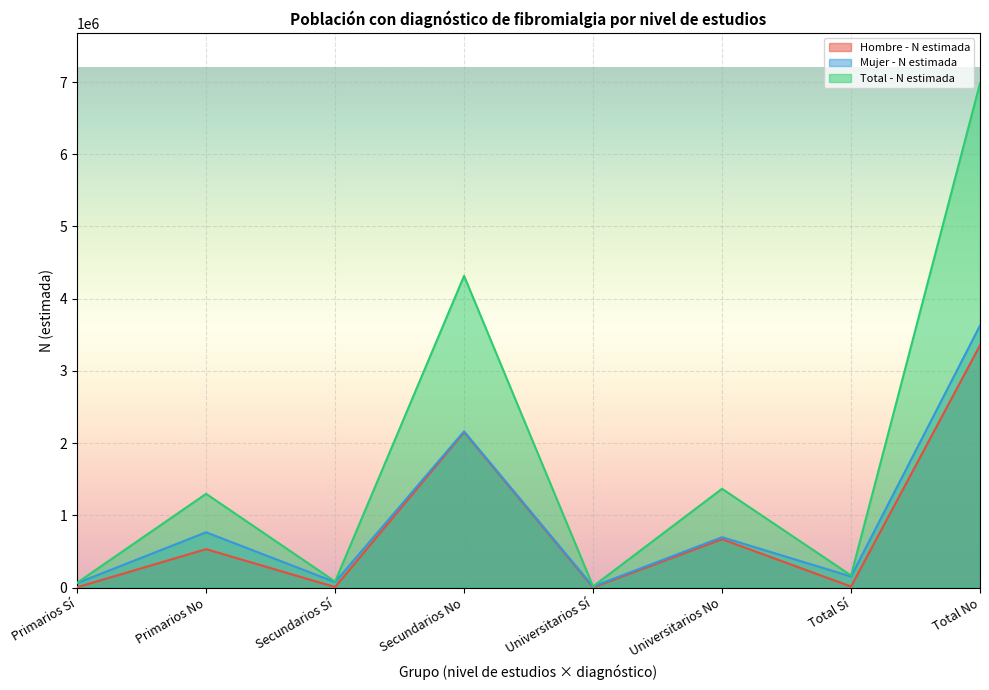

Reading left to right, what are all the values shown in this chart?

Hombre - N estimada: 4911	532478	7569	2151971	2351	670082	14831	3354531
Mujer - N estimada: 62523	766171	76395	2163587	15007	698243	153925	3628001
Total - N estimada: 67435	1298649	83964	4315558	17357	1368325	168756	6982532